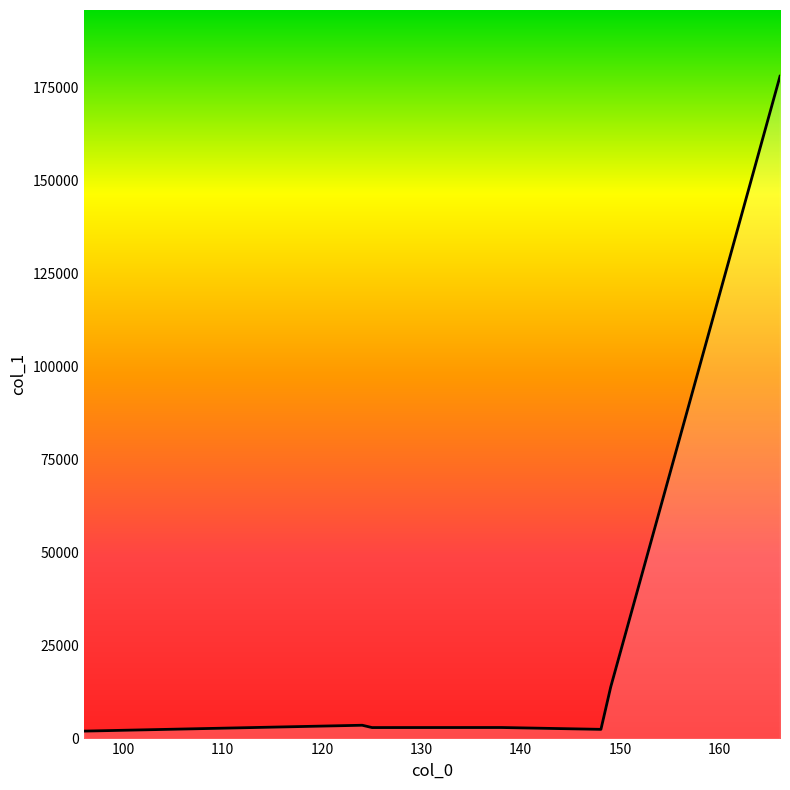

What is the maximum value shown in the chart?

177958.0